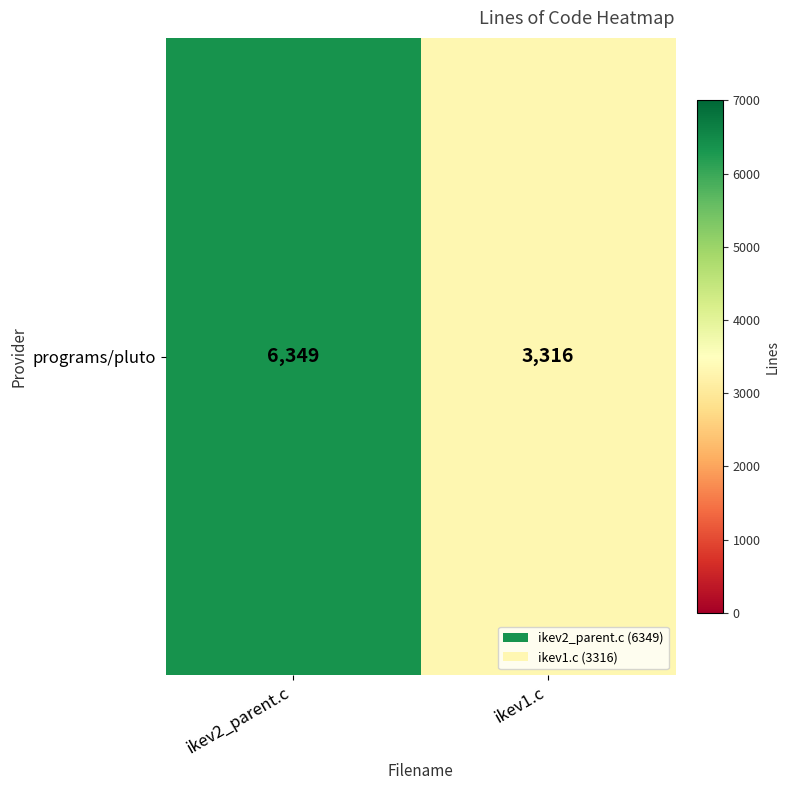

What is the sum of the values at ikev1.c and ikev2_parent.c?

9665